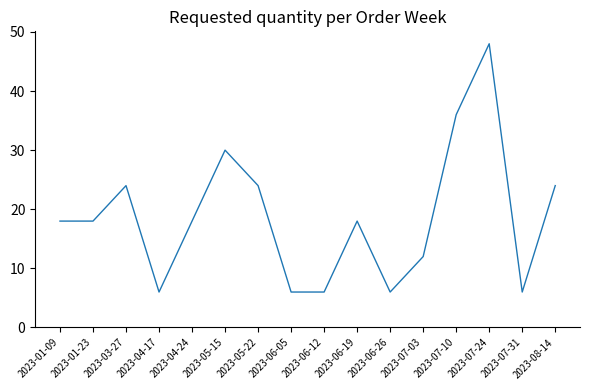

Which label corresponds to the largest value in the chart?

2023-07-24